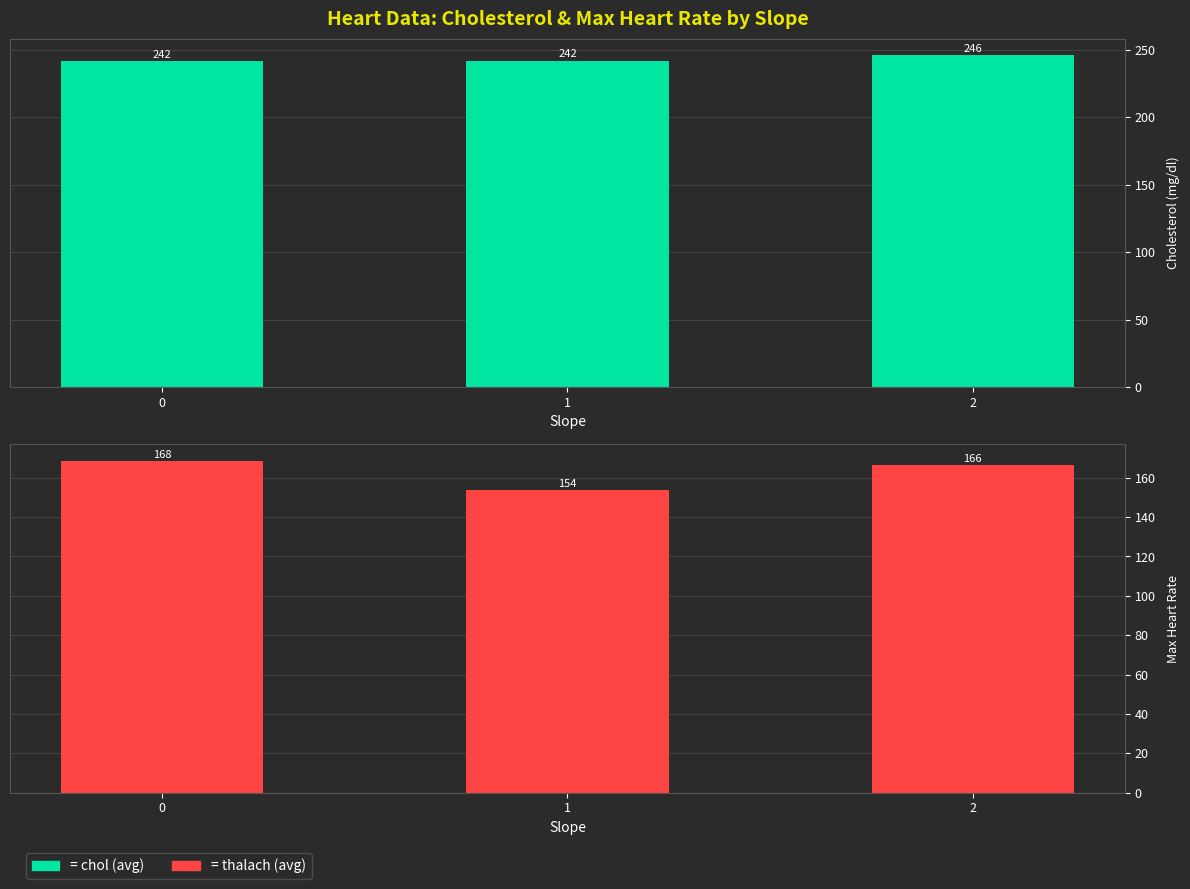

What is the approximate value of chol (avg by slope) at 2?

245.6